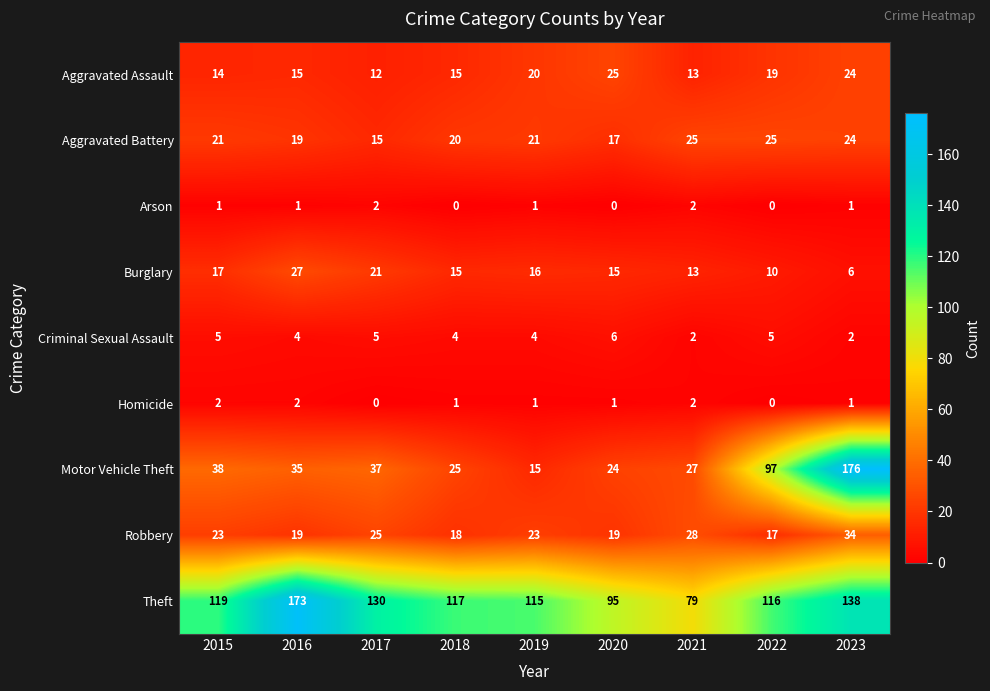

Between 2016 and 2019, which series saw the biggest shift?

Theft